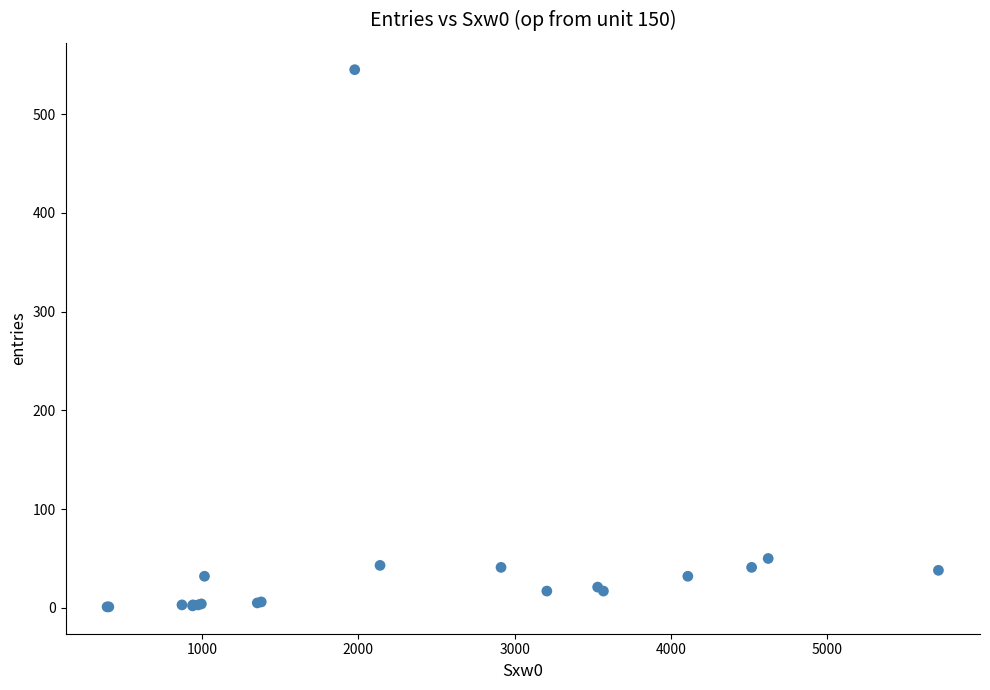

What Y value in the scatter plot is closest to 273?

50